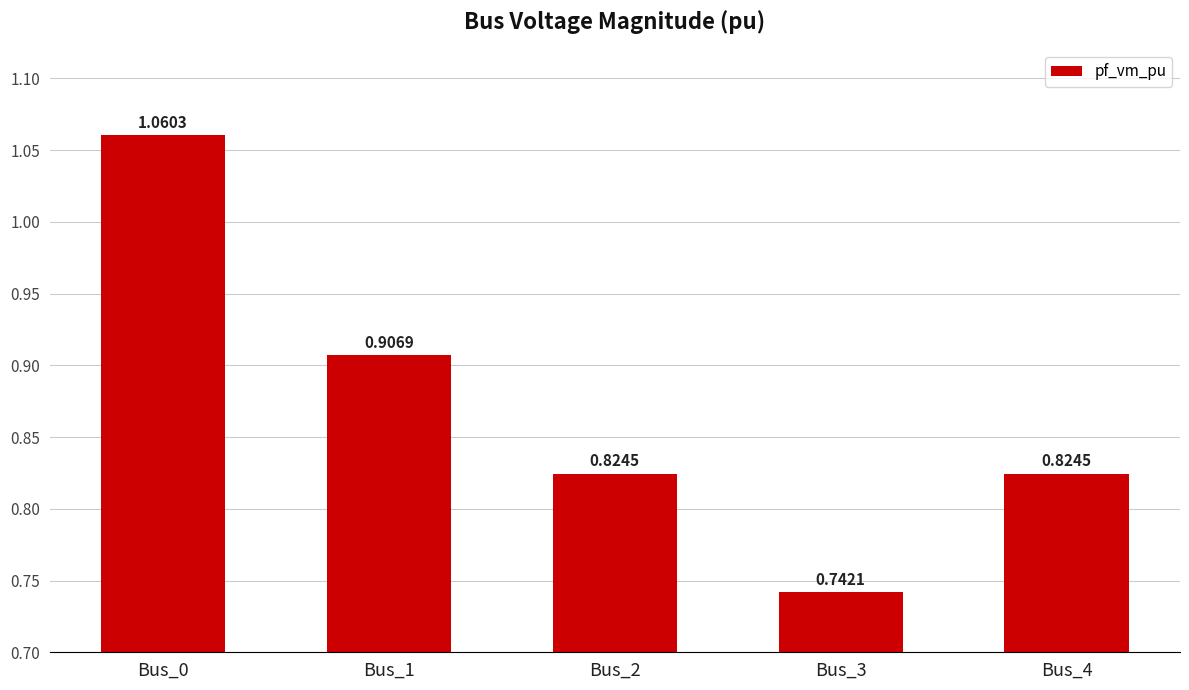

What is the sum of all values?

4.4